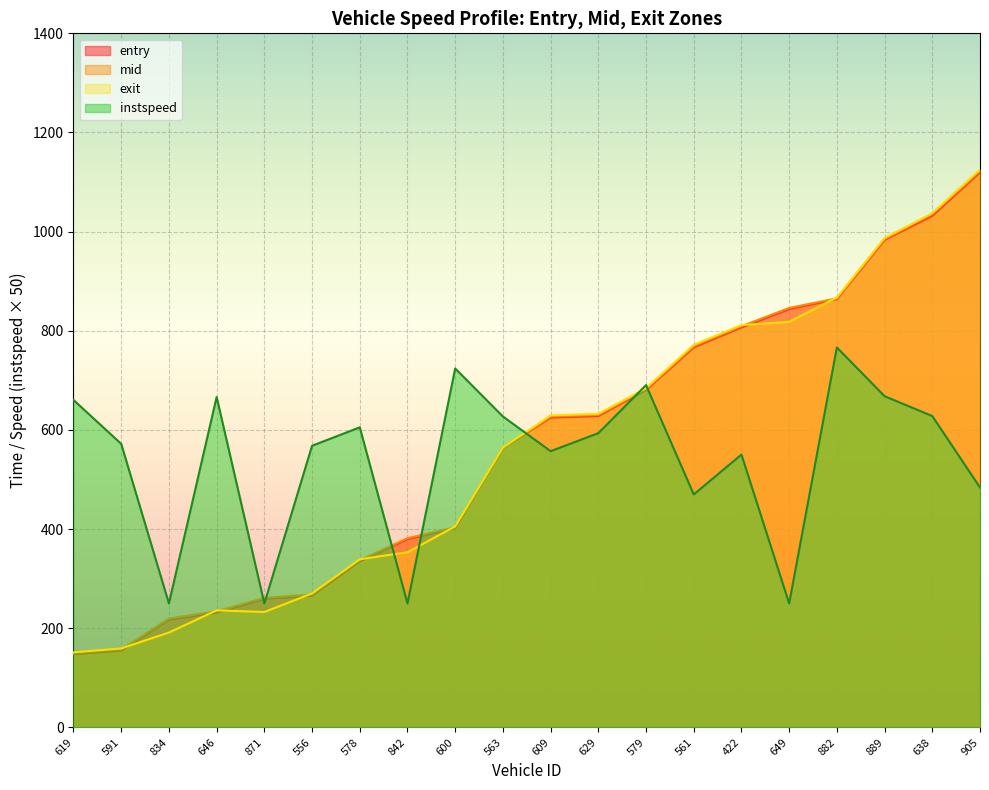

What is the highest value of the instspeed series?

766.5